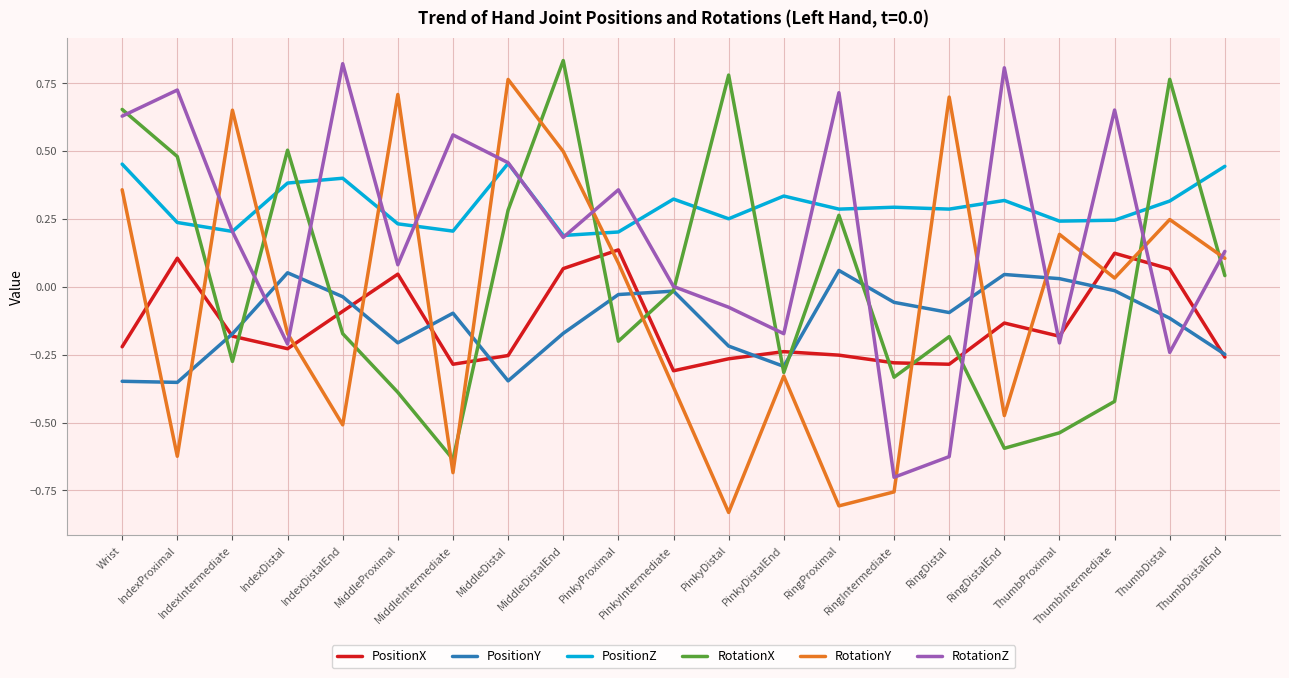

True or false: PositionY and PositionZ cross at least once.

False